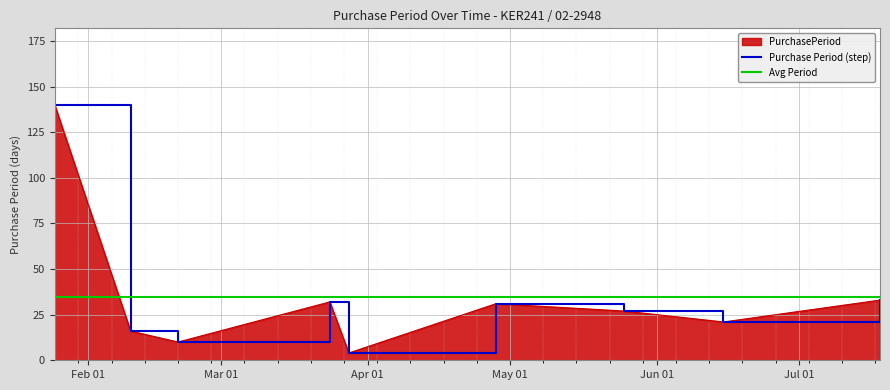

List the labels in order of value, smallest first.

2017-03-28, 2017-02-20, 2017-02-10, 2017-06-15, 2017-05-25, 2017-04-28, 2017-03-24, 2017-07-18, 2017-01-25